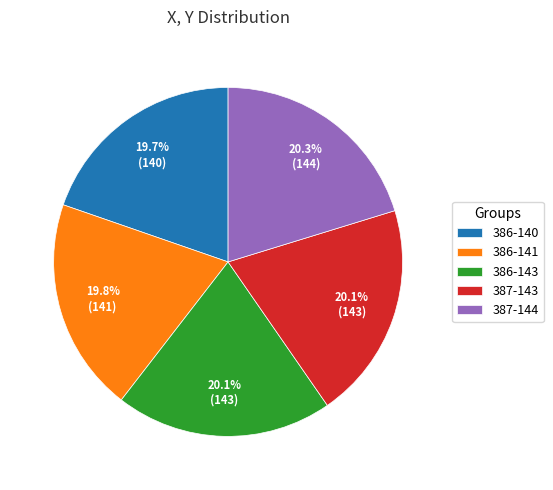

Is it true that 386-143 is 9% of the pie?

False